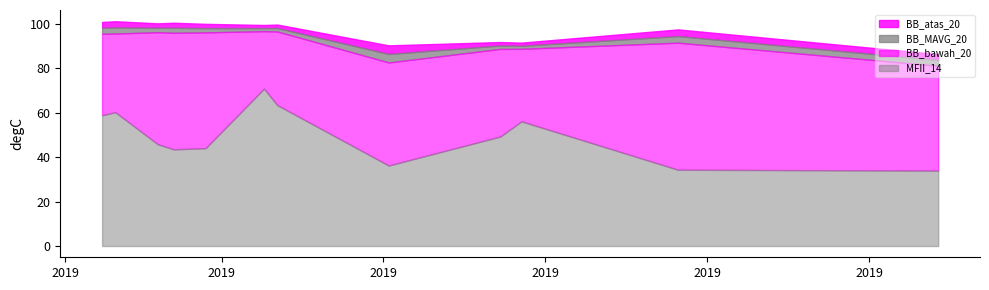

How many lines are shown in the chart?

4